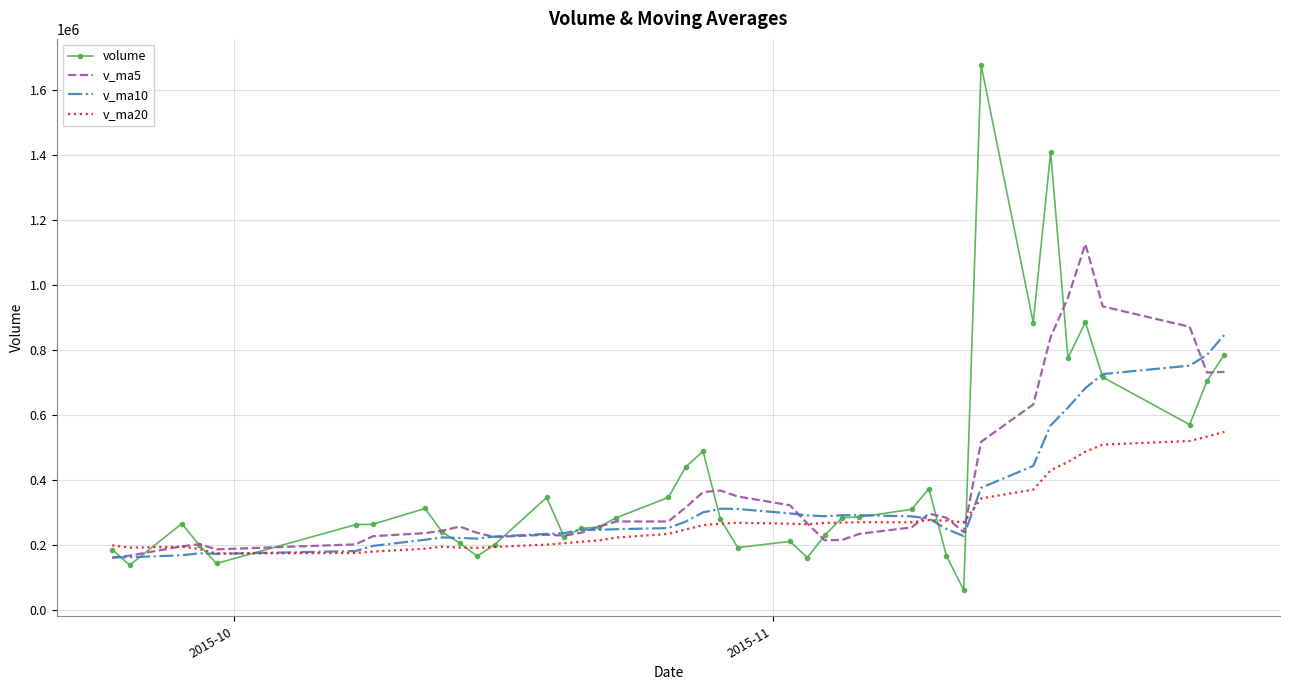

Count the number of categories in the chart.

40